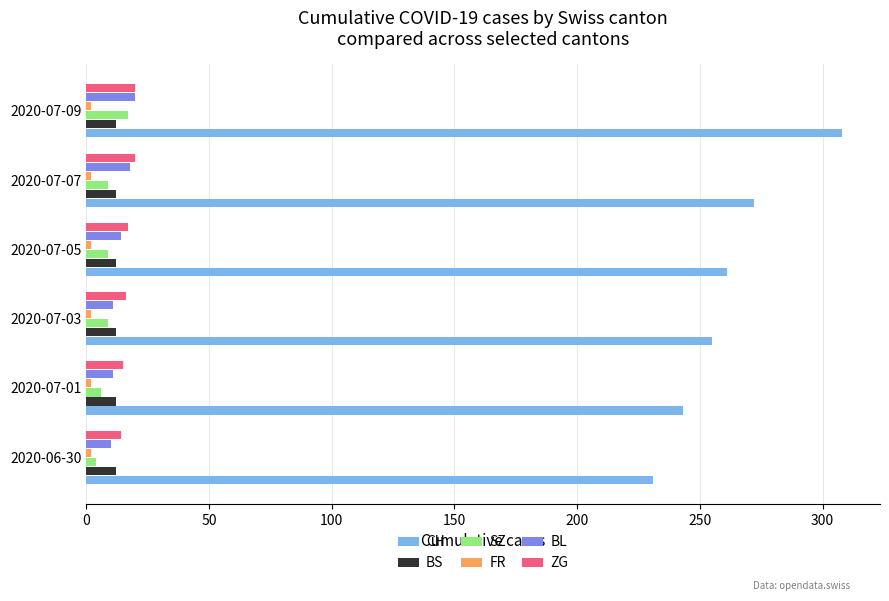

Which series has the largest total across all categories?

CH